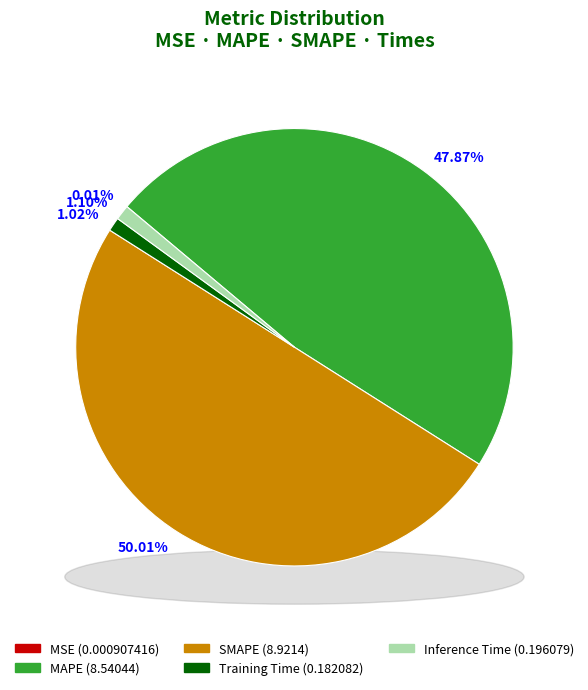

True or false: SMAPE accounts for 50% of the total.

True